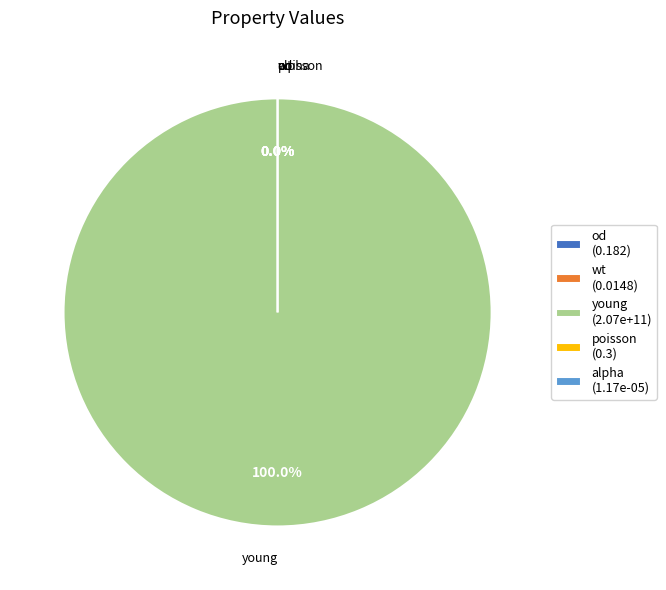

Does any single category account for the majority?

Yes